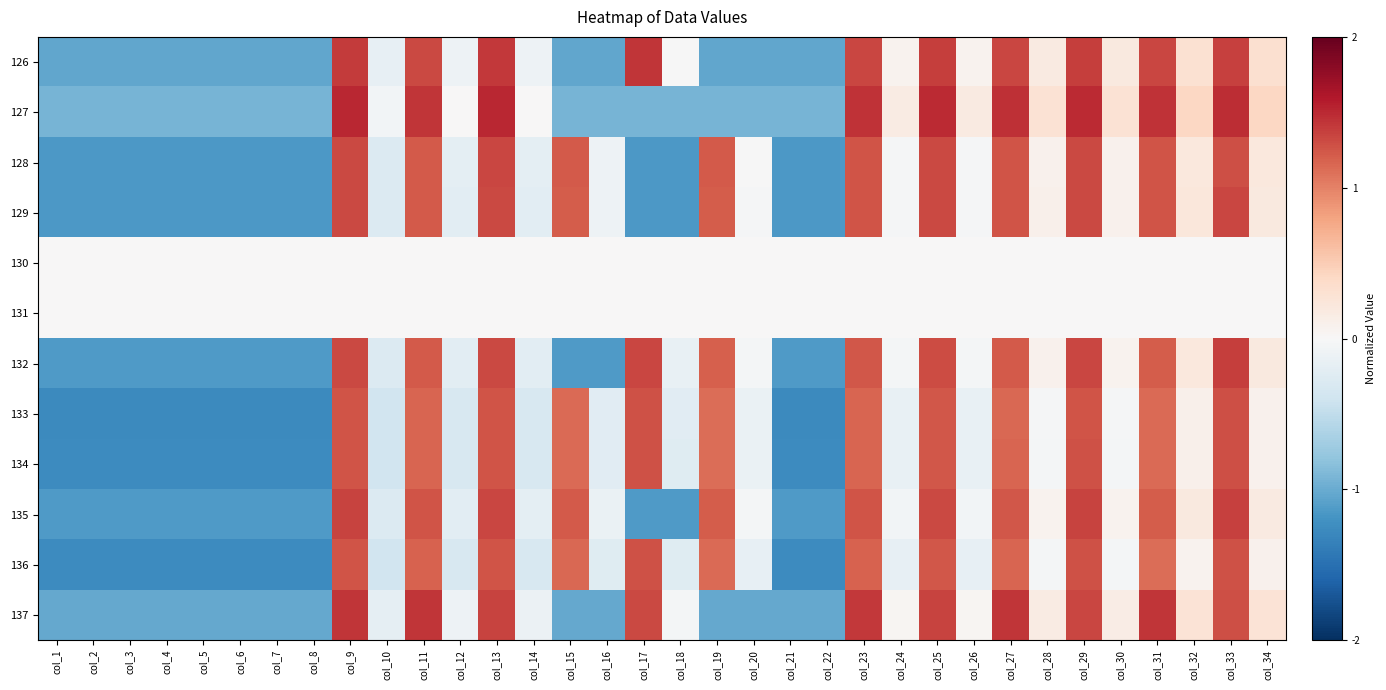

How many data points does each series have?

34